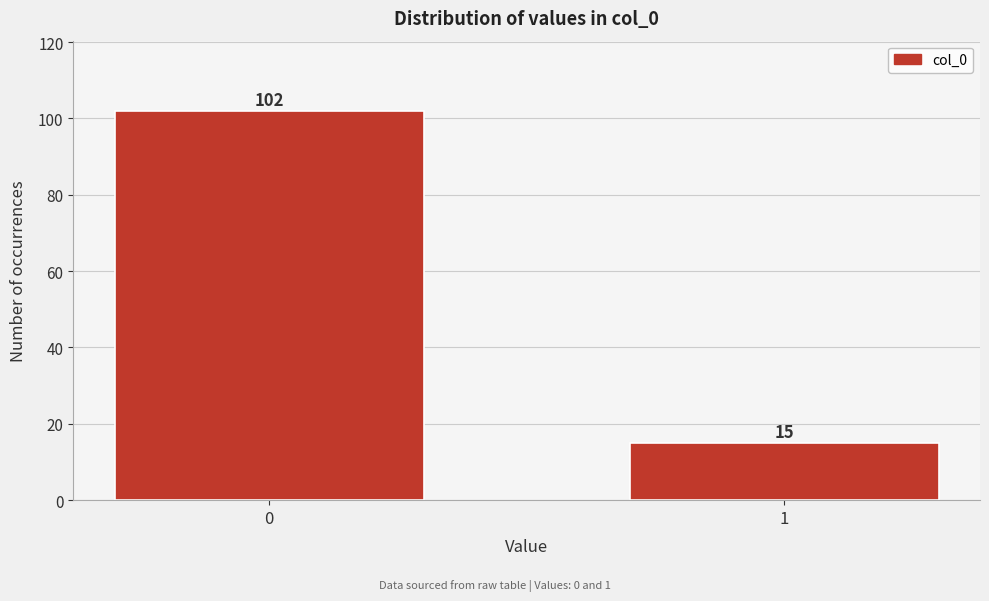

Reading right to left, transcribe all the data shown in this chart.

15	102